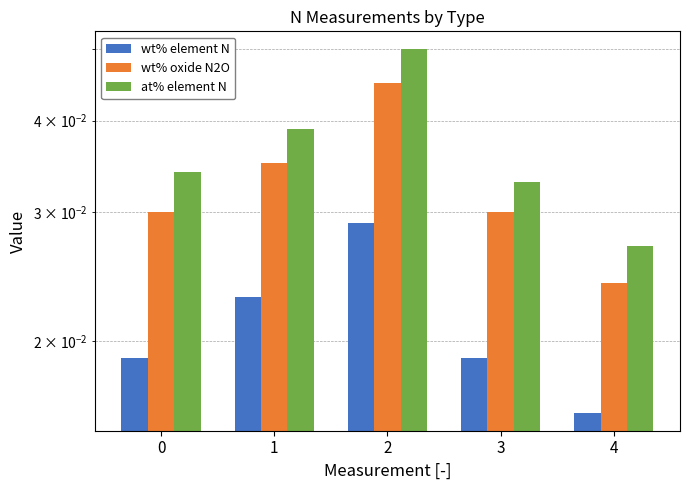

What are all the series names shown in the legend?

wt% element N, wt% oxide N2O, at% element N